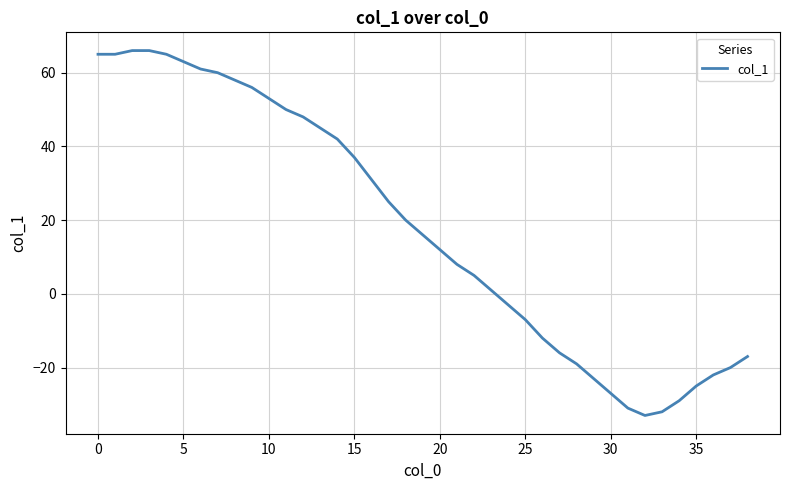

What is the difference between the maximum and minimum values?

99